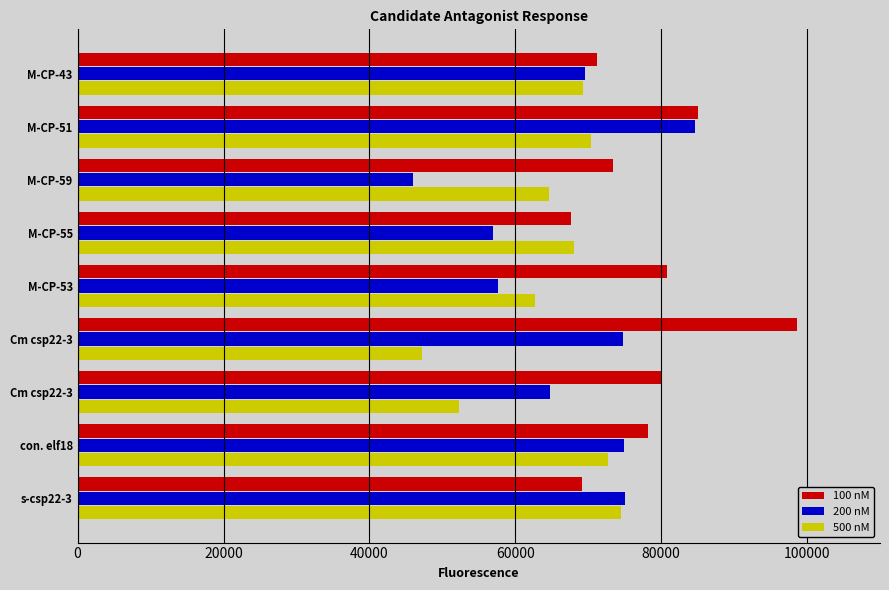

How many data points does each series have?

9